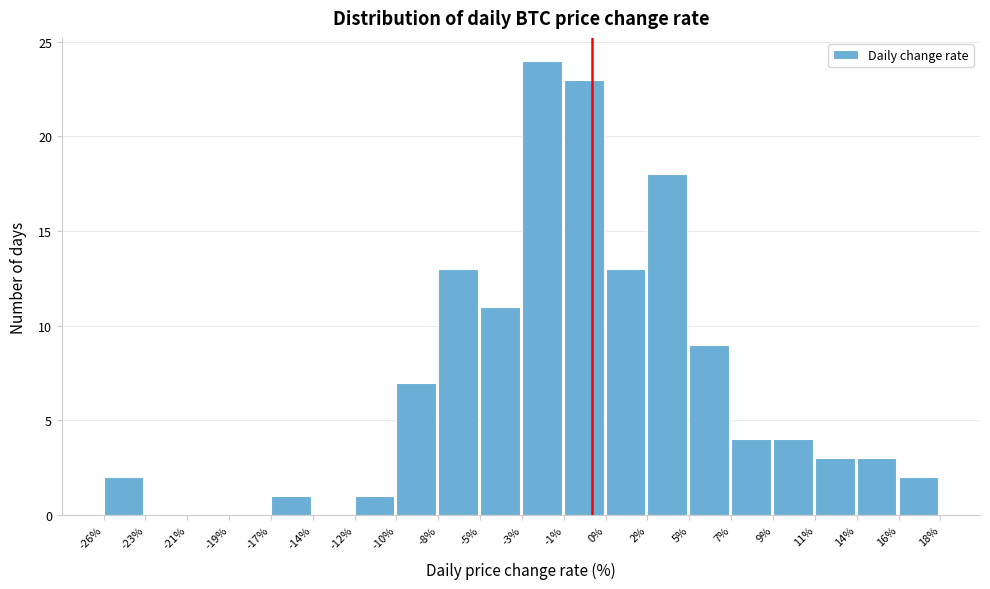

Reading right to left, what are all the values shown in this chart?

16%=2	14%=3	11%=3	9%=4	7%=4	5%=9	2%=18	0%=13	-1%=23	-3%=24	-5%=11	-8%=13	-10%=7	-12%=1	-14%=0	-17%=1	-19%=0	-21%=0	-23%=0	-26%=2